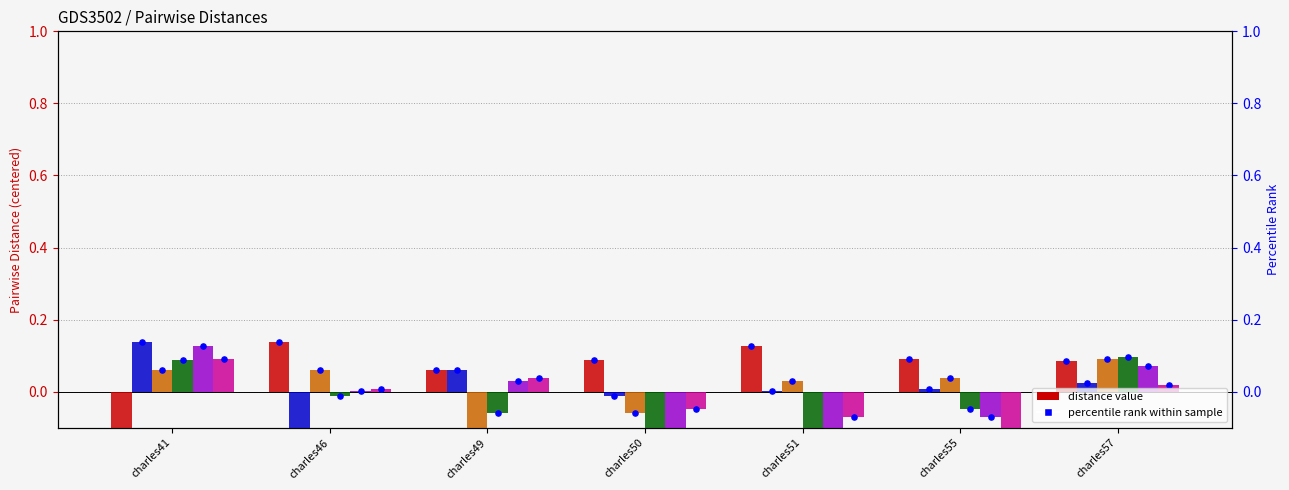

Which series has the largest total across all categories?

charles41